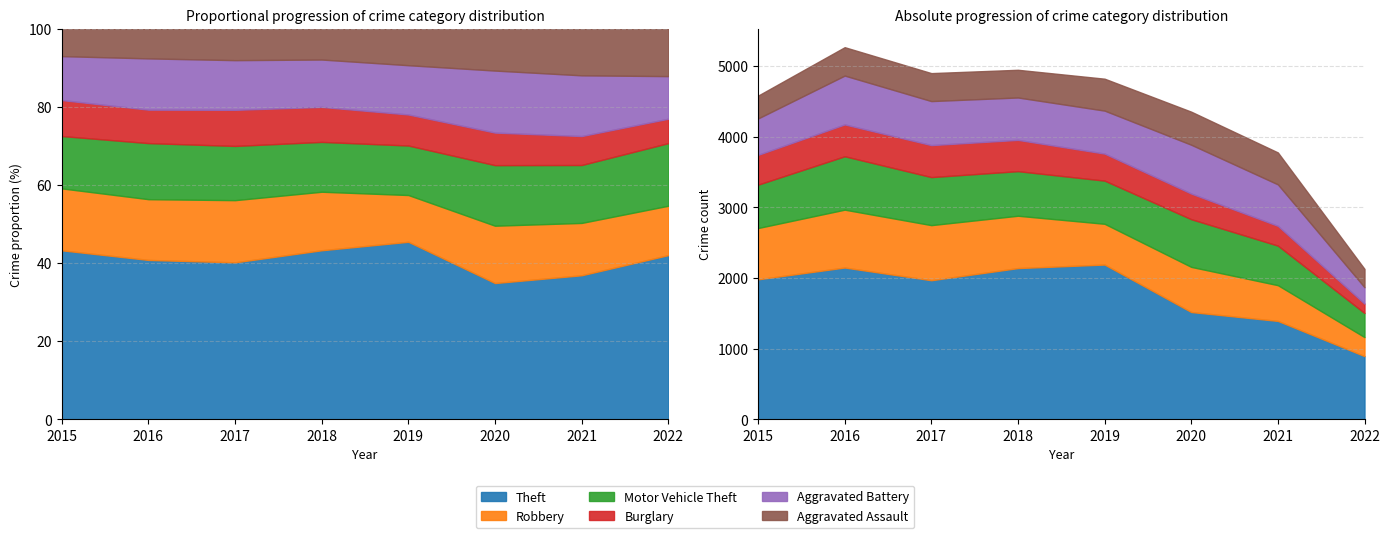

True or false: Motor Vehicle Theft and Aggravated Assault intersect in this chart.

False